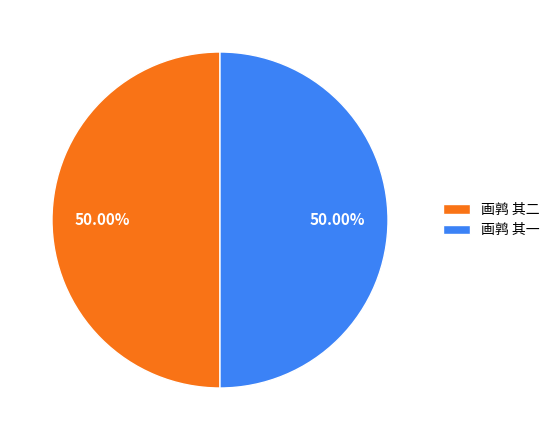

Is the sum of 画鹑 其一 and 画鹑 其二 greater than half?

Yes